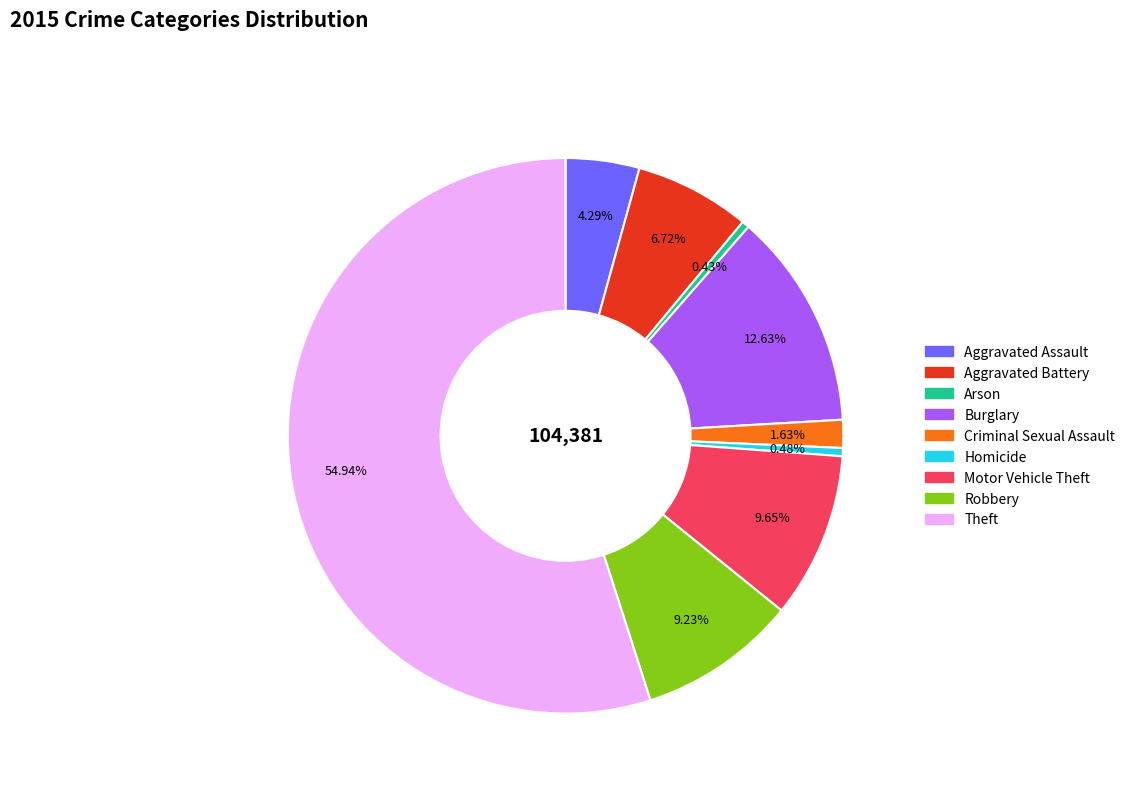

Does Theft represent more than half of the total?

Yes